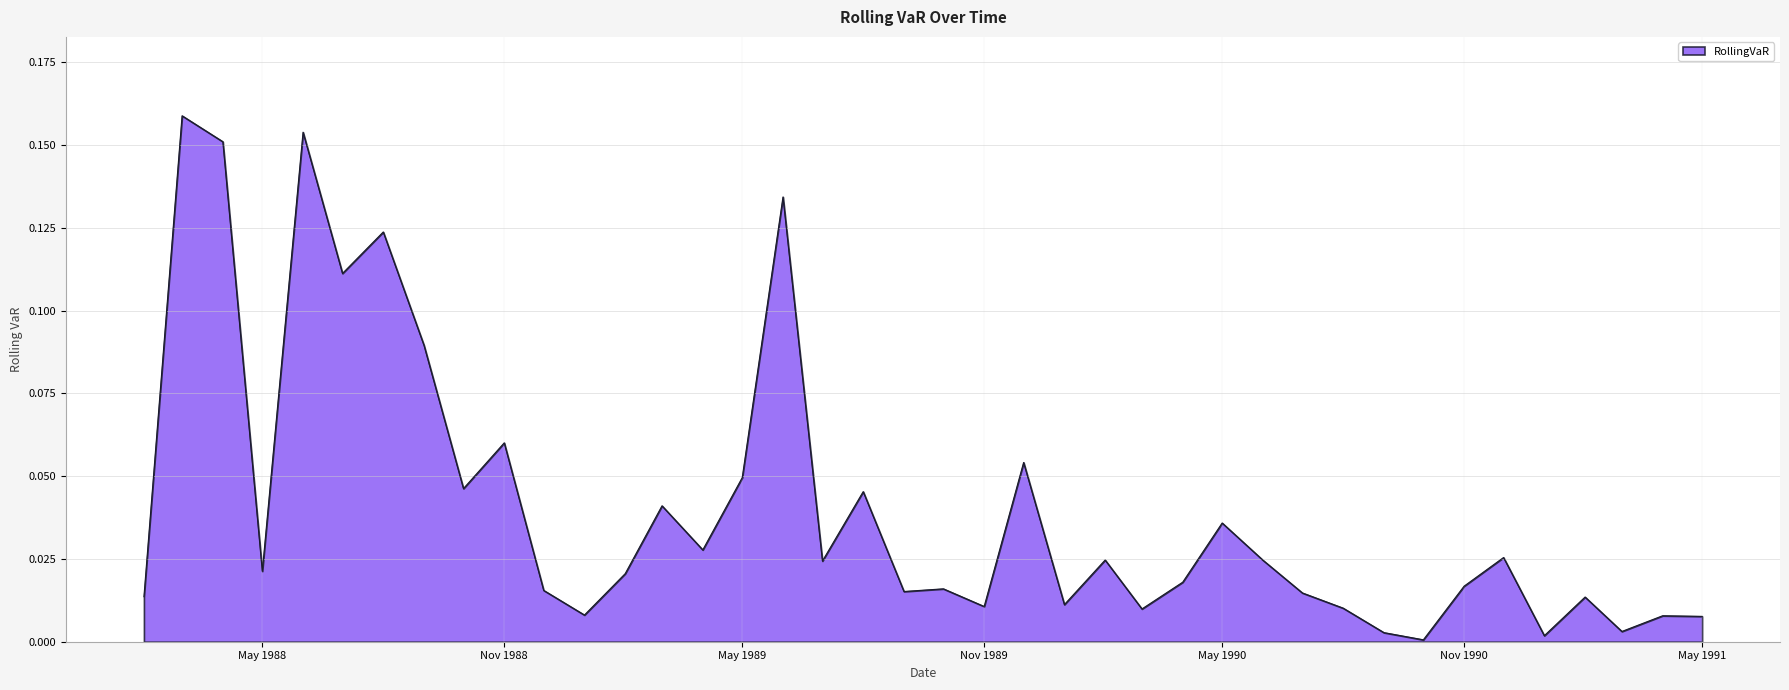

Count the number of categories in the chart.

40